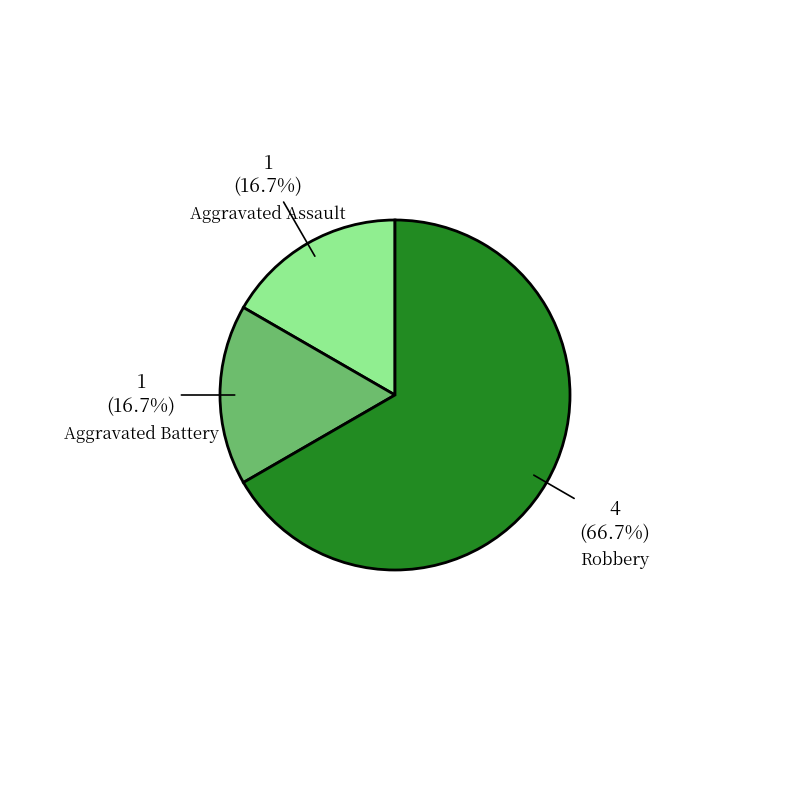

Is it true that Robbery is 73% of the pie?

False